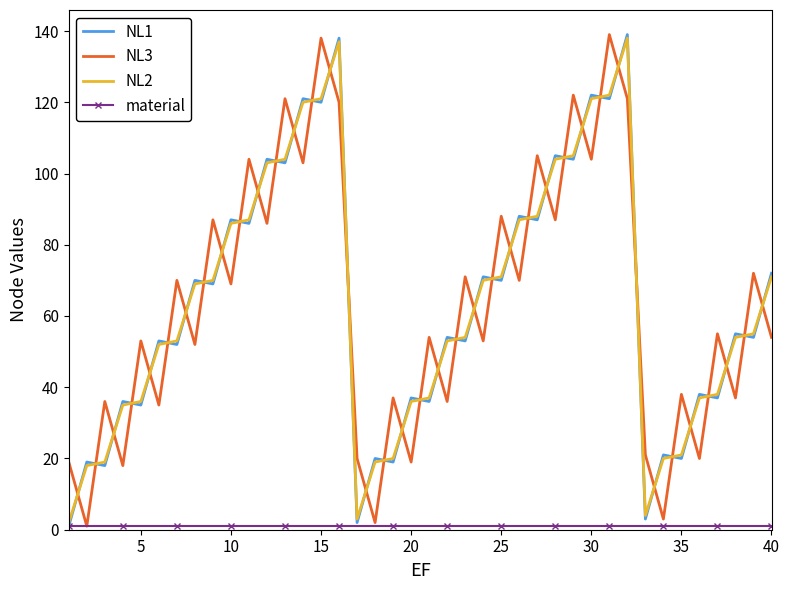

What is the maximum value shown in the chart?

139